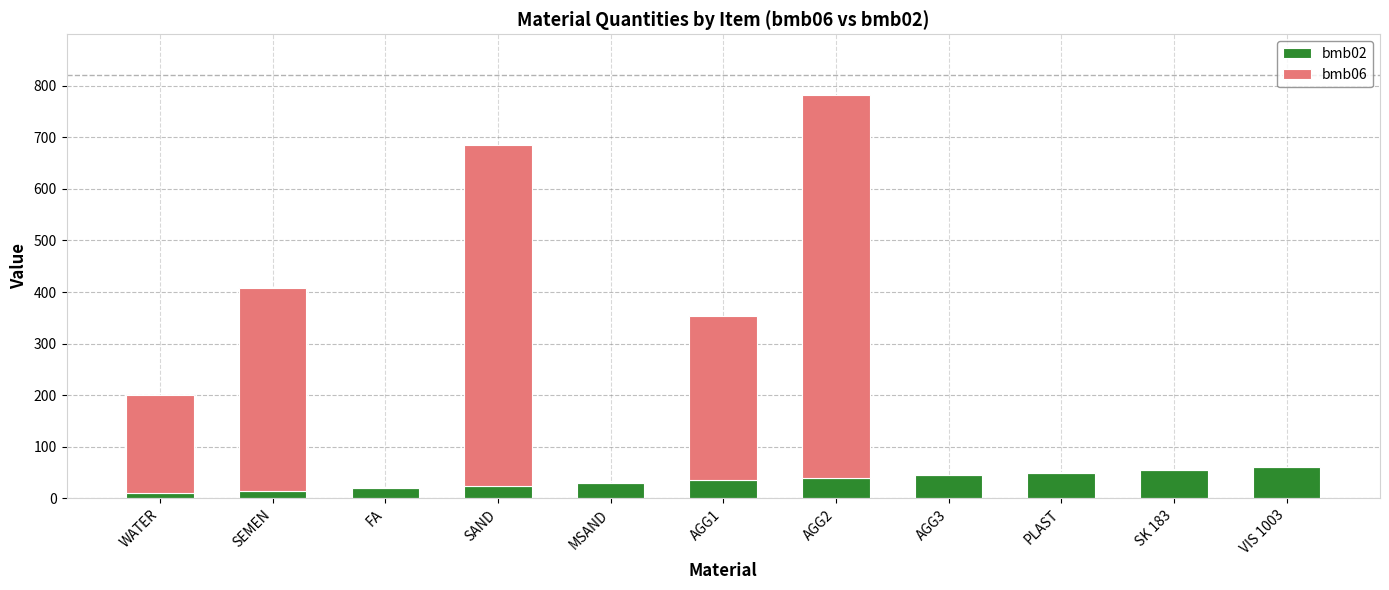

Reading right to left, what are the values for bmb02?

VIS 1003=60.0	SK 183=55.0	PLAST=50.0	AGG3=45.0	AGG2=40.0	AGG1=35.0	MSAND=30.0	SAND=25.0	FA=20.0	SEMEN=15.0	WATER=10.0